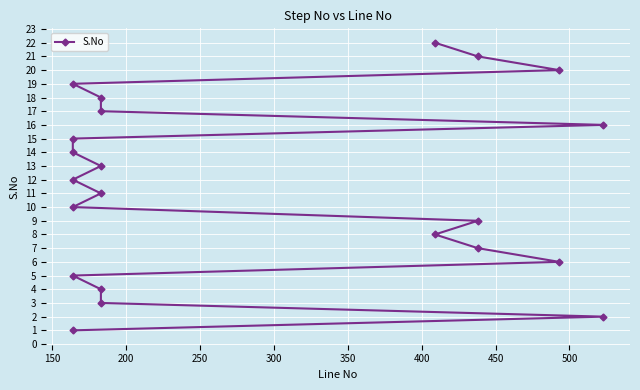

How many values exceed 12?

10